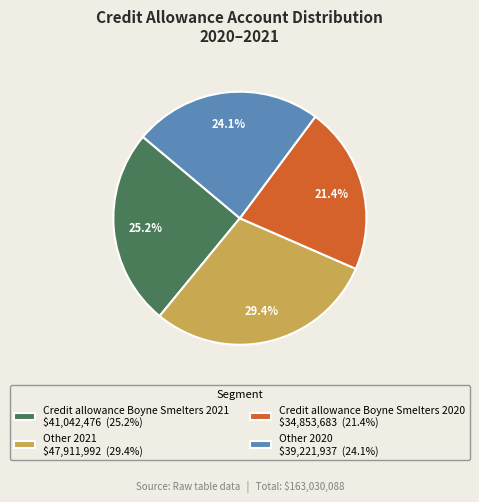

Is it true that Credit allowance Boyne Smelters 2021 is 35% of the pie?

False